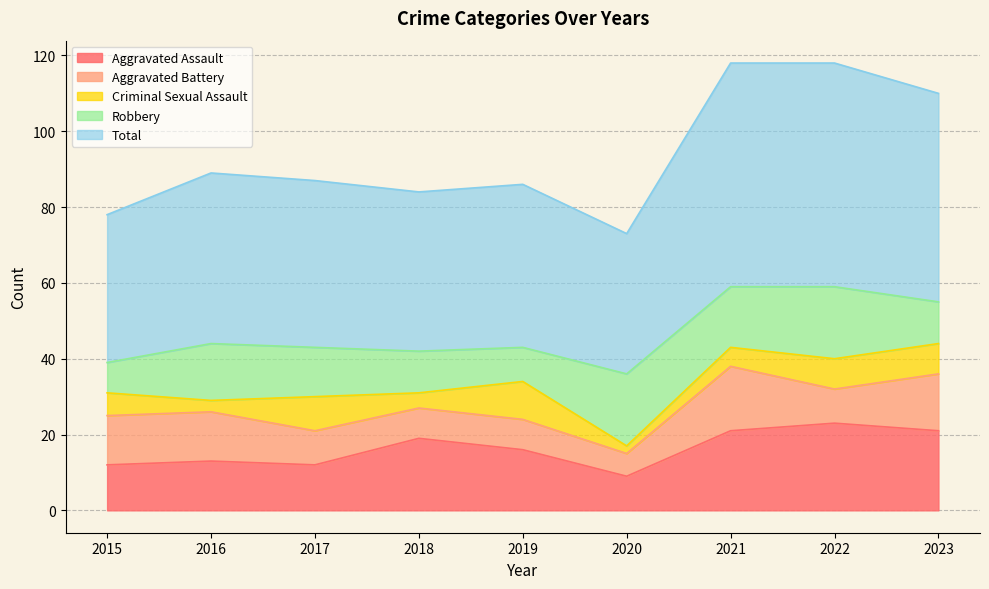

What is the average value of the Aggravated Battery series?

11